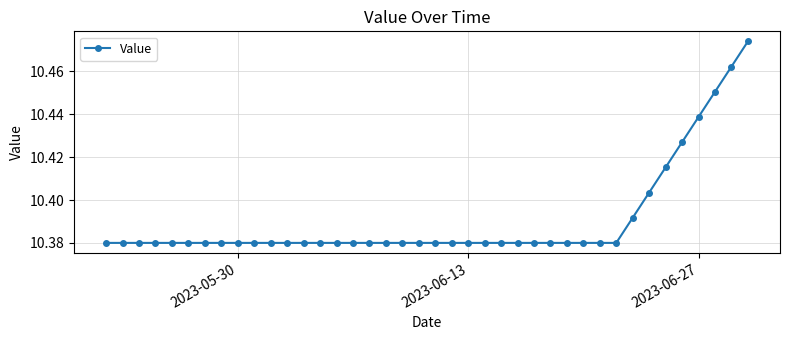

Does the chart display data point markers on the line(s)?

Yes